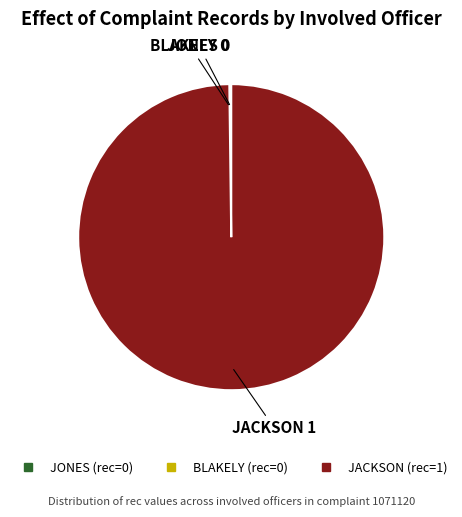

Does JACKSON account for over 50% of the chart?

Yes